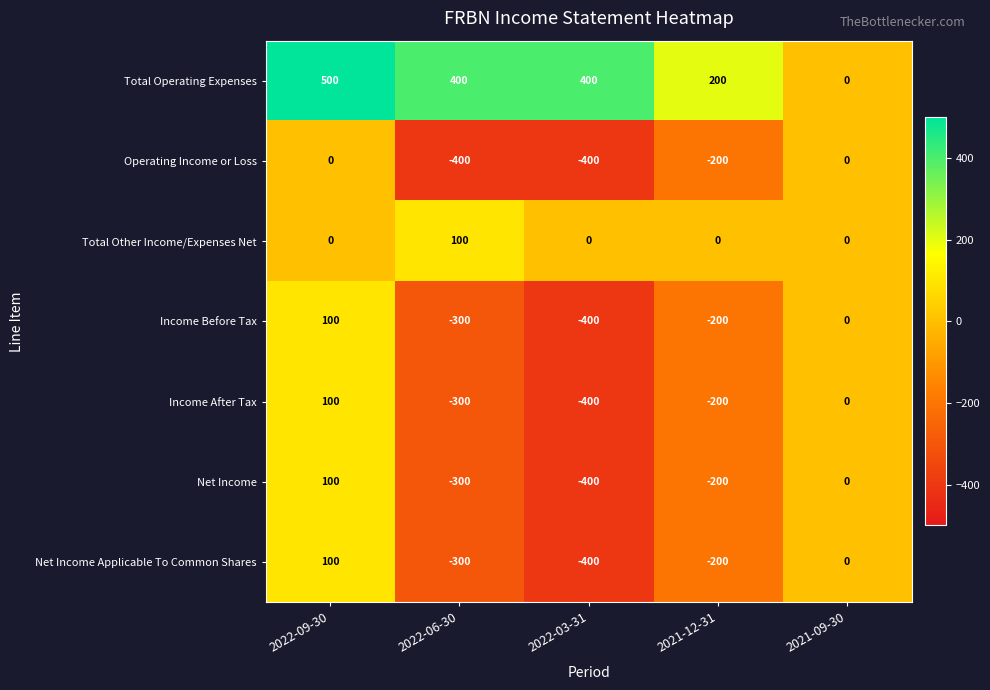

How many Total Operating Expenses values are between 200 and 400?

3